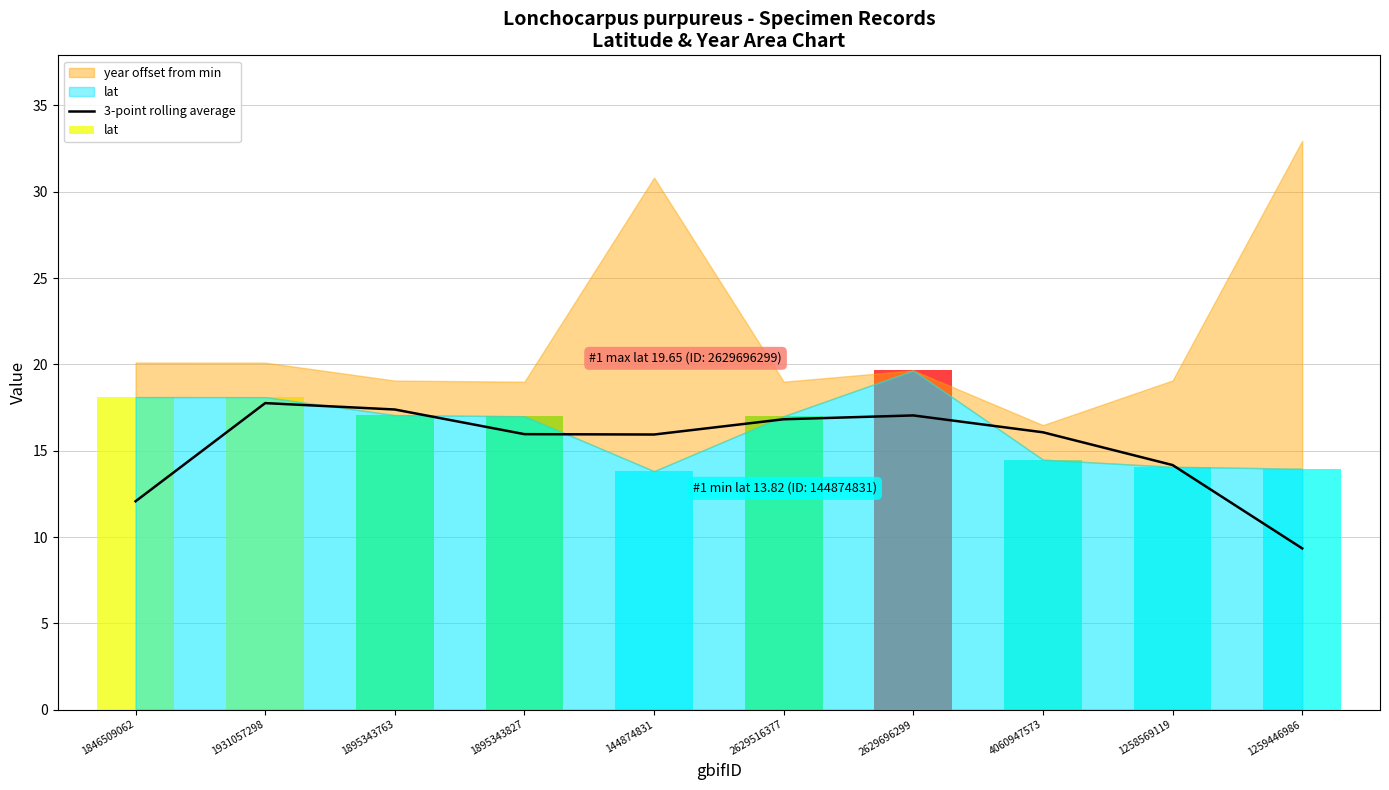

What is the difference between the second highest and minimum values?

8.0